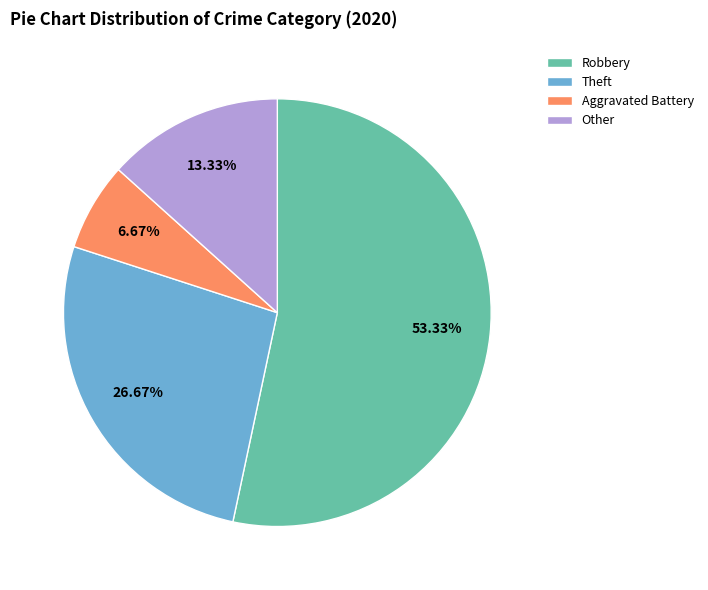

To the nearest percent, what is the combined percentage of Theft and Robbery?

80%